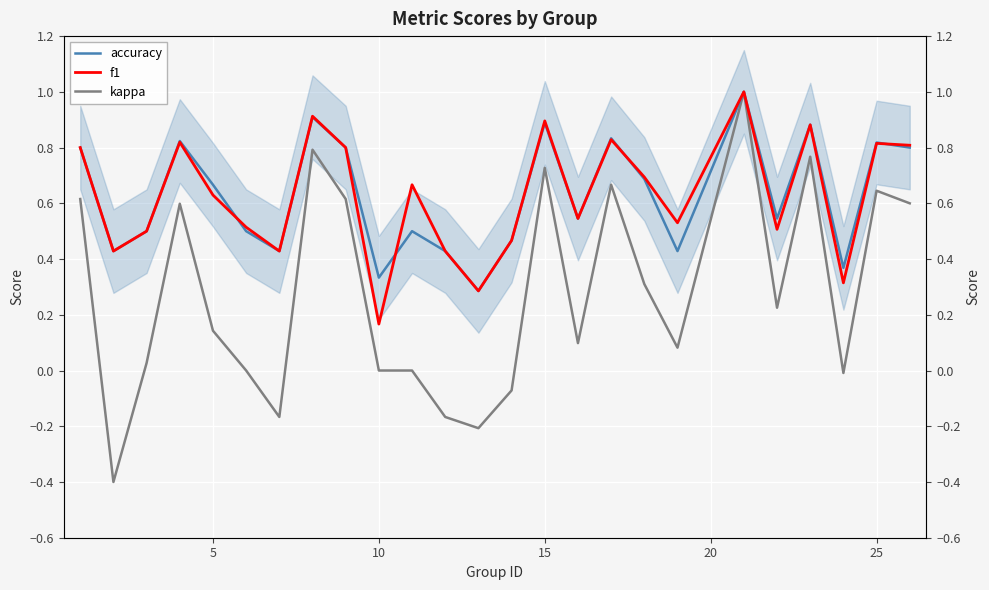

The accuracy series shows 1.1 at 8. True or false?

False